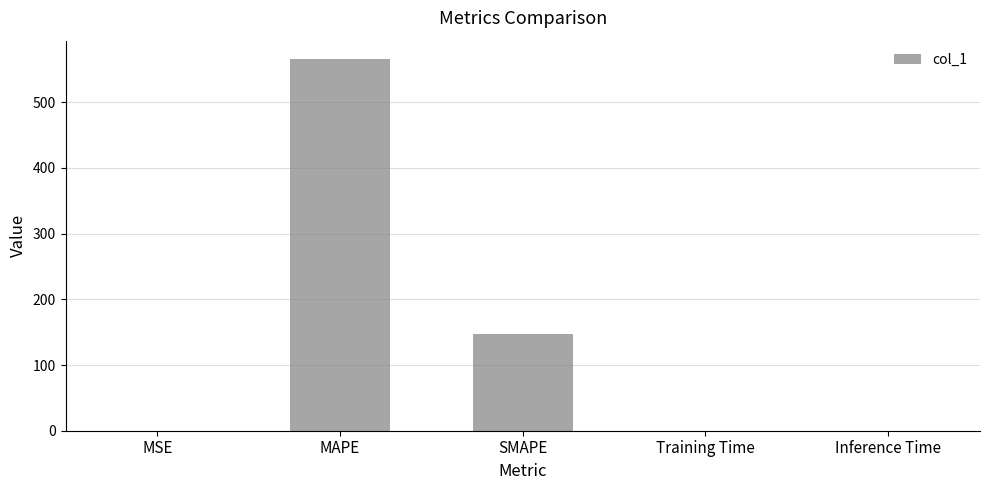

Which has a higher value, Inference Time or MAPE?

MAPE